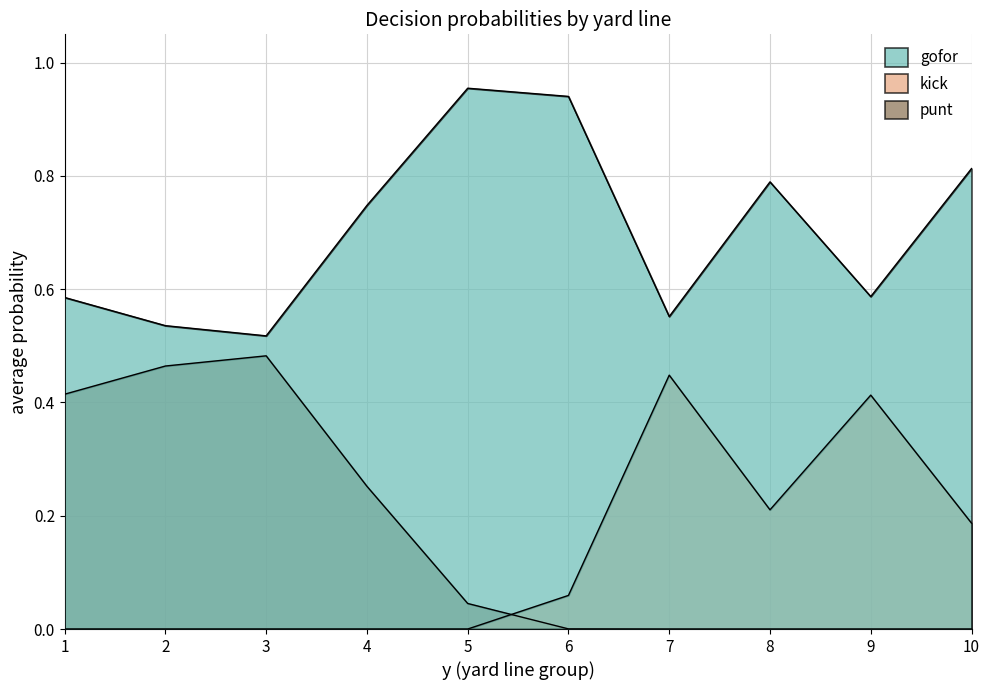

At which category does kick reach its first local peak?

7